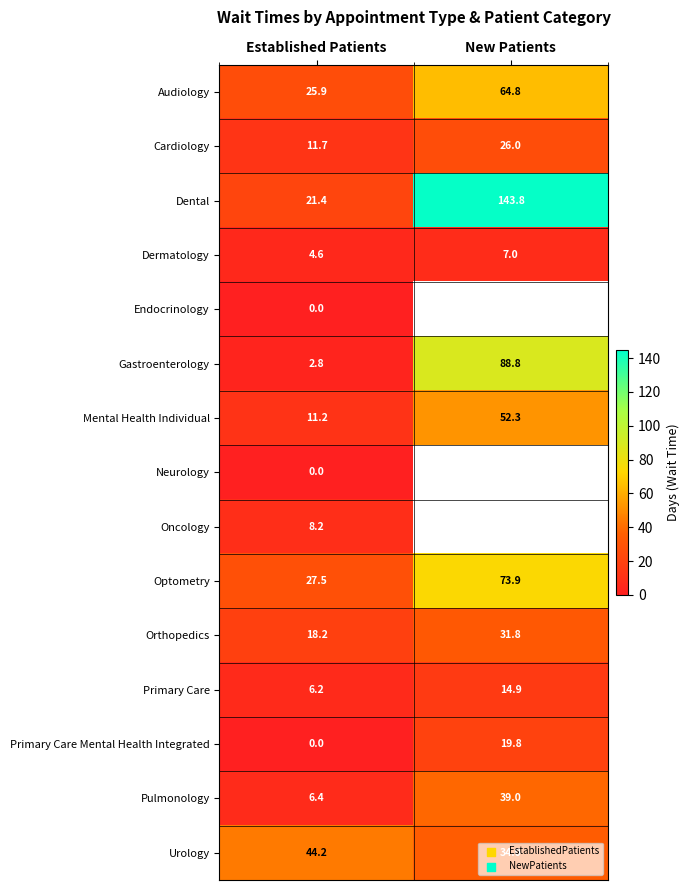

At which label does Gastroenterology first exceed 88?

New Patients